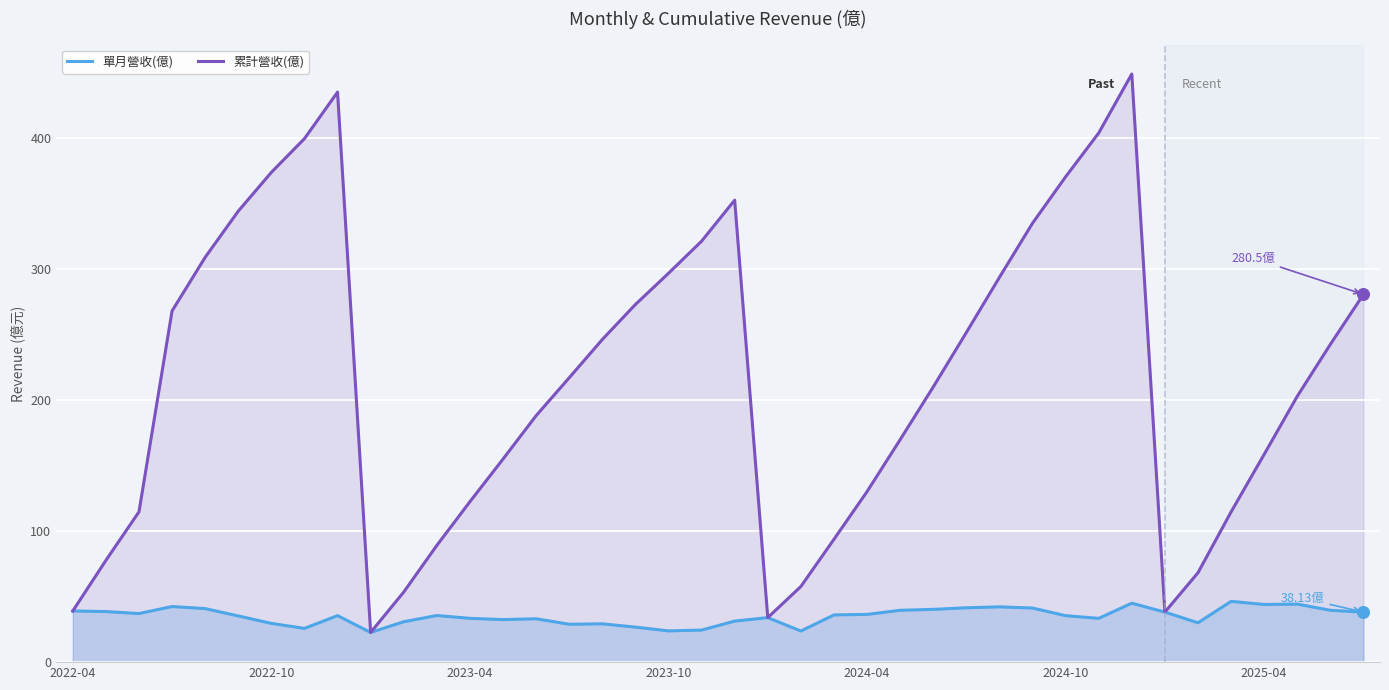

What is the total value across all series at 14?

221.1